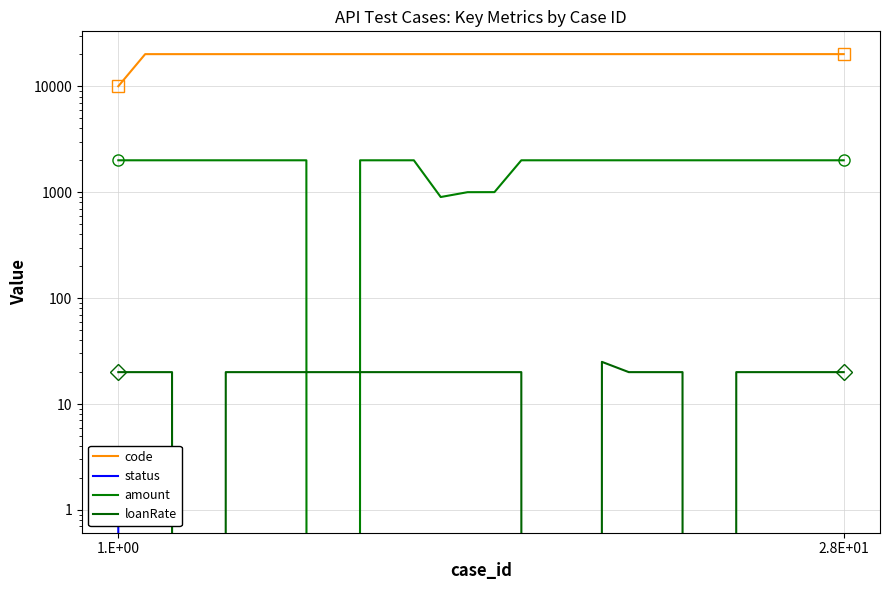

What is the difference between the maximum and minimum values in the code series?

10108